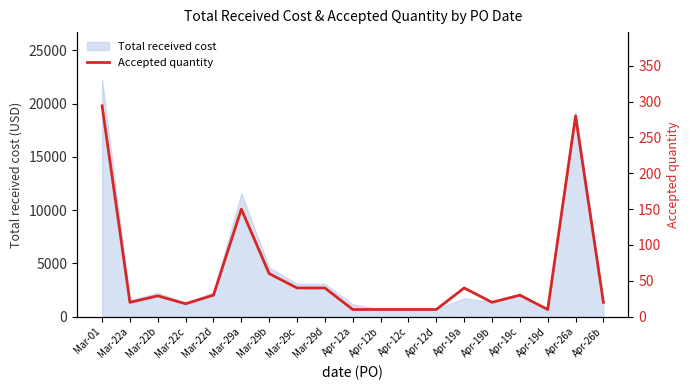

What is the difference between the maximum and second lowest values?

284